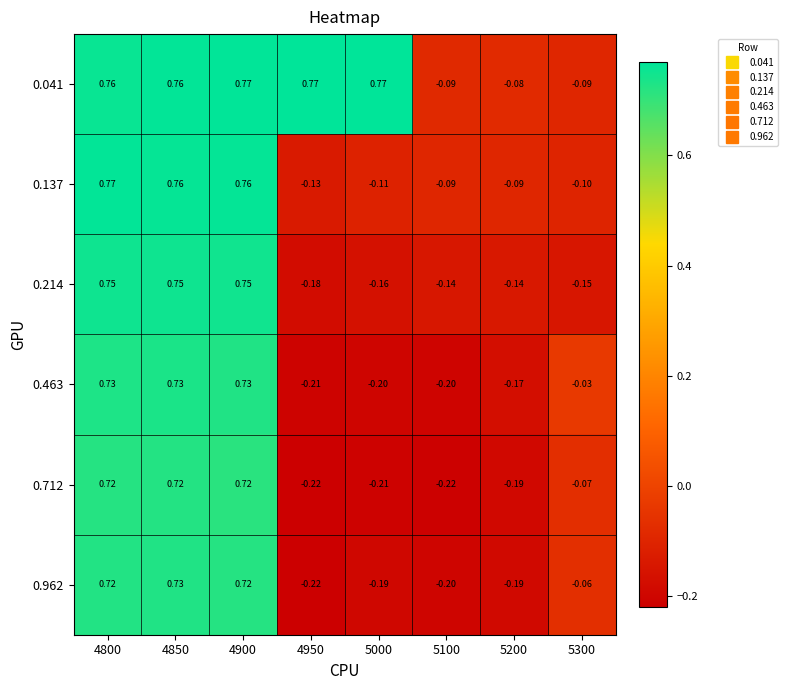

Is the value of 0.463 at 5200 greater than the value of 0.137 at 5200?

No